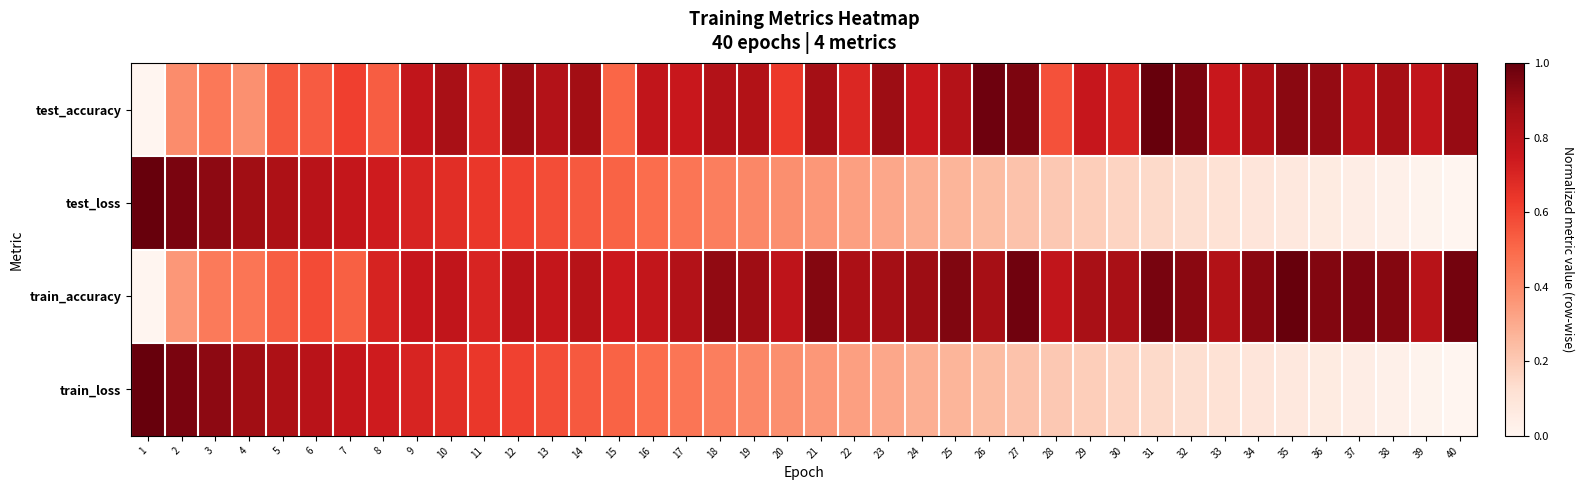

Reading right to left, extract all data points from this chart.

test_accuracy: 40=0.9	39=0.8	38=0.9	37=0.8	36=0.9	35=0.9	34=0.8	33=0.8	32=1.0	31=1.0	30=0.7	29=0.8	28=0.6	27=1.0	26=1.0	25=0.8	24=0.8	23=0.9	22=0.7	21=0.9	20=0.6	19=0.8	18=0.8	17=0.8	16=0.8	15=0.5	14=0.9	13=0.8	12=0.9	11=0.7	10=0.9	9=0.8	8=0.5	7=0.6	6=0.5	5=0.5	4=0.4	3=0.5	2=0.4	1=0.0
test_loss: 40=0.0	39=0.0	38=0.0	37=0.0	36=0.1	35=0.1	34=0.1	33=0.1	32=0.1	31=0.1	30=0.2	29=0.2	28=0.2	27=0.2	26=0.2	25=0.3	24=0.3	23=0.3	22=0.3	21=0.4	20=0.4	19=0.4	18=0.4	17=0.5	16=0.5	15=0.5	14=0.5	13=0.6	12=0.6	11=0.6	10=0.7	9=0.7	8=0.7	7=0.8	6=0.8	5=0.8	4=0.9	3=0.9	2=1.0	1=1.0
train_accuracy: 40=1.0	39=0.8	38=0.9	37=1.0	36=0.9	35=1.0	34=0.9	33=0.8	32=0.9	31=1.0	30=0.9	29=0.9	28=0.8	27=1.0	26=0.9	25=0.9	24=0.9	23=0.9	22=0.8	21=0.9	20=0.8	19=0.9	18=0.9	17=0.8	16=0.8	15=0.7	14=0.8	13=0.8	12=0.8	11=0.7	10=0.8	9=0.8	8=0.7	7=0.5	6=0.6	5=0.5	4=0.5	3=0.4	2=0.4	1=0.0
train_loss: 40=0.0	39=0.0	38=0.0	37=0.0	36=0.1	35=0.1	34=0.1	33=0.1	32=0.1	31=0.1	30=0.2	29=0.2	28=0.2	27=0.2	26=0.2	25=0.3	24=0.3	23=0.3	22=0.3	21=0.4	20=0.4	19=0.4	18=0.4	17=0.5	16=0.5	15=0.5	14=0.5	13=0.6	12=0.6	11=0.6	10=0.7	9=0.7	8=0.7	7=0.8	6=0.8	5=0.8	4=0.9	3=0.9	2=1.0	1=1.0